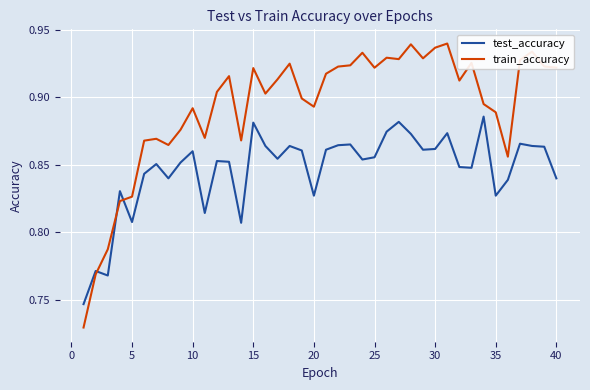

Rank the series by their average value, from lowest to highest.

test_accuracy, train_accuracy